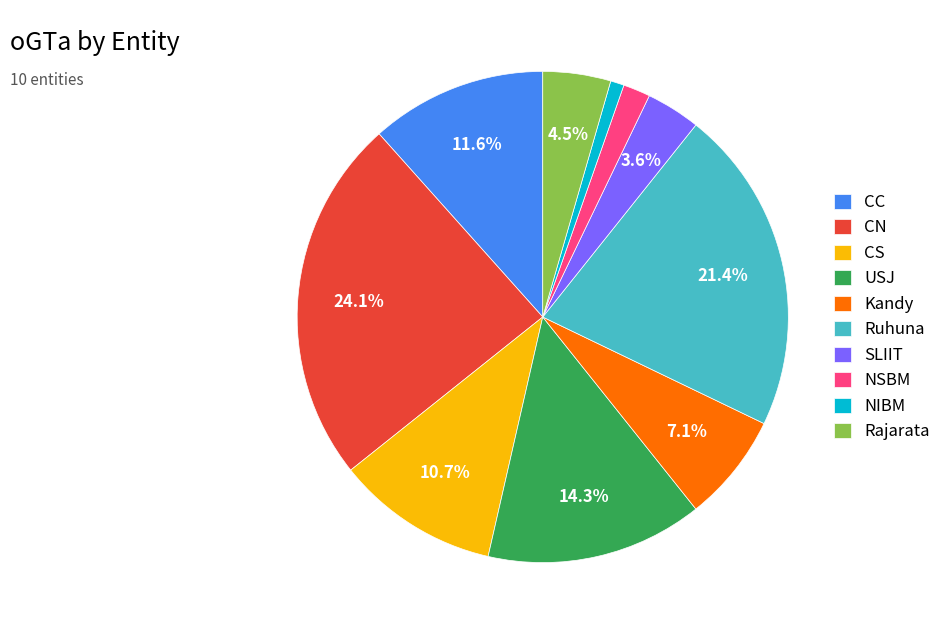

To the nearest percent, what is the difference between the NSBM and SLIIT slice percentages?

2%